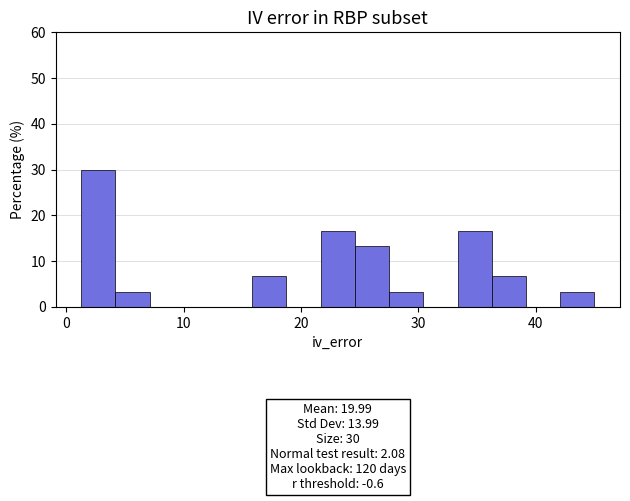

Read against the x-axis, roughly where is the centre of the tallest bar?

3